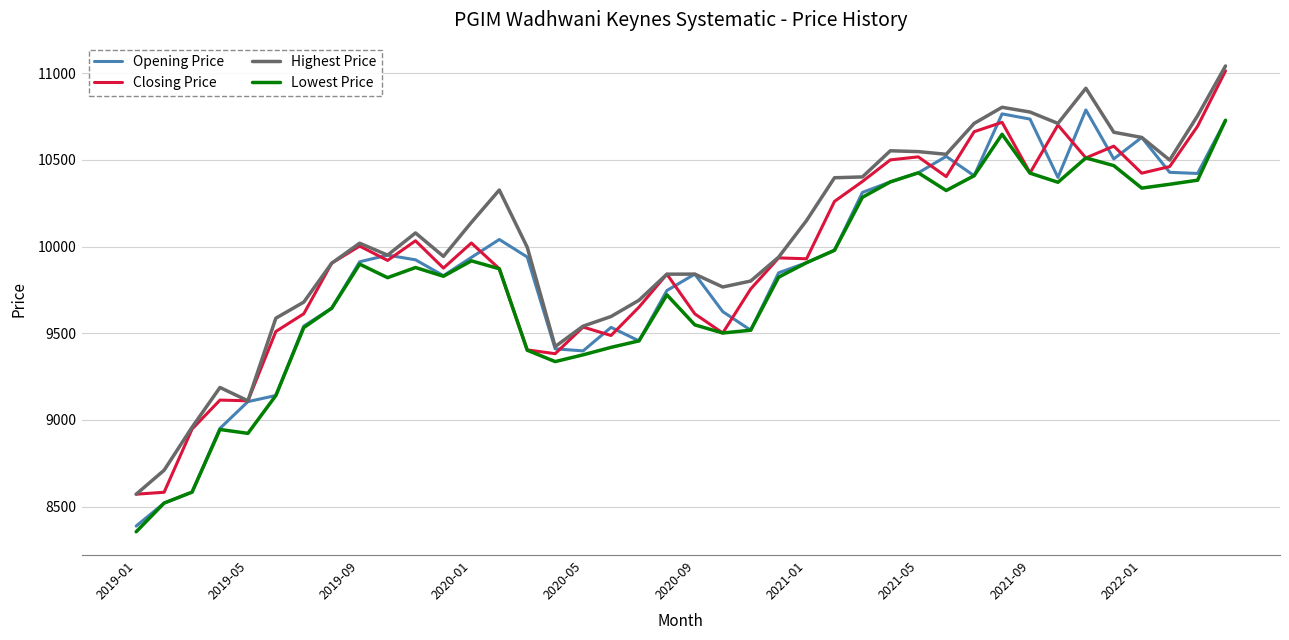

True or false: Highest Price and Lowest Price intersect in this chart.

False